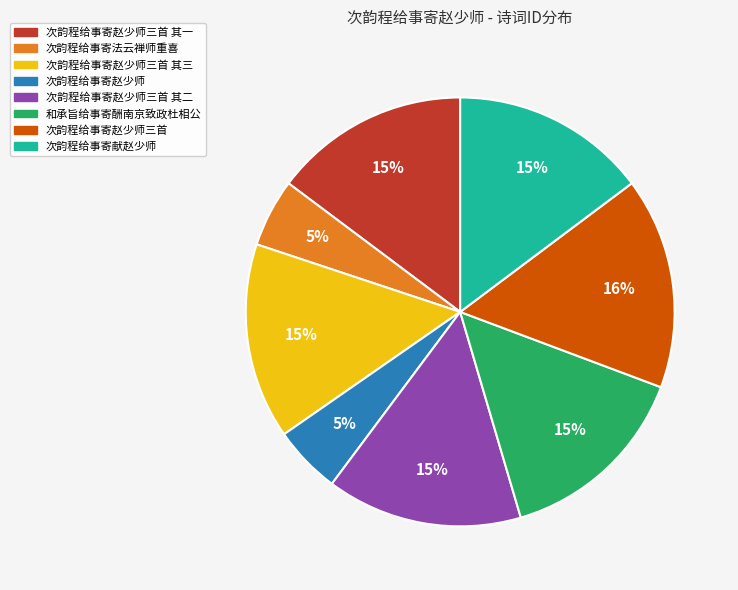

Is there a majority slice in this chart?

No